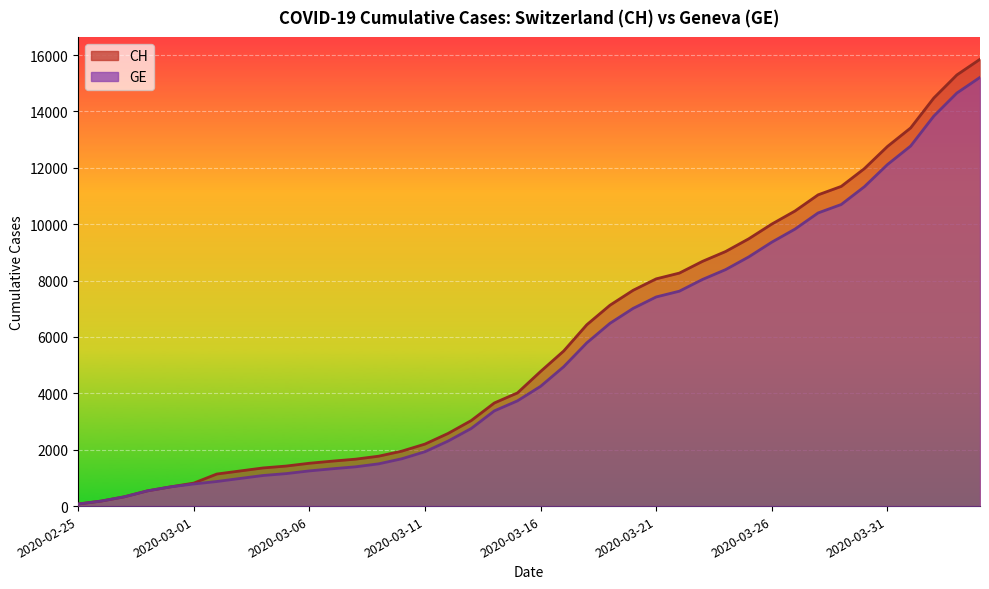

What is the greatest value displayed?

15850